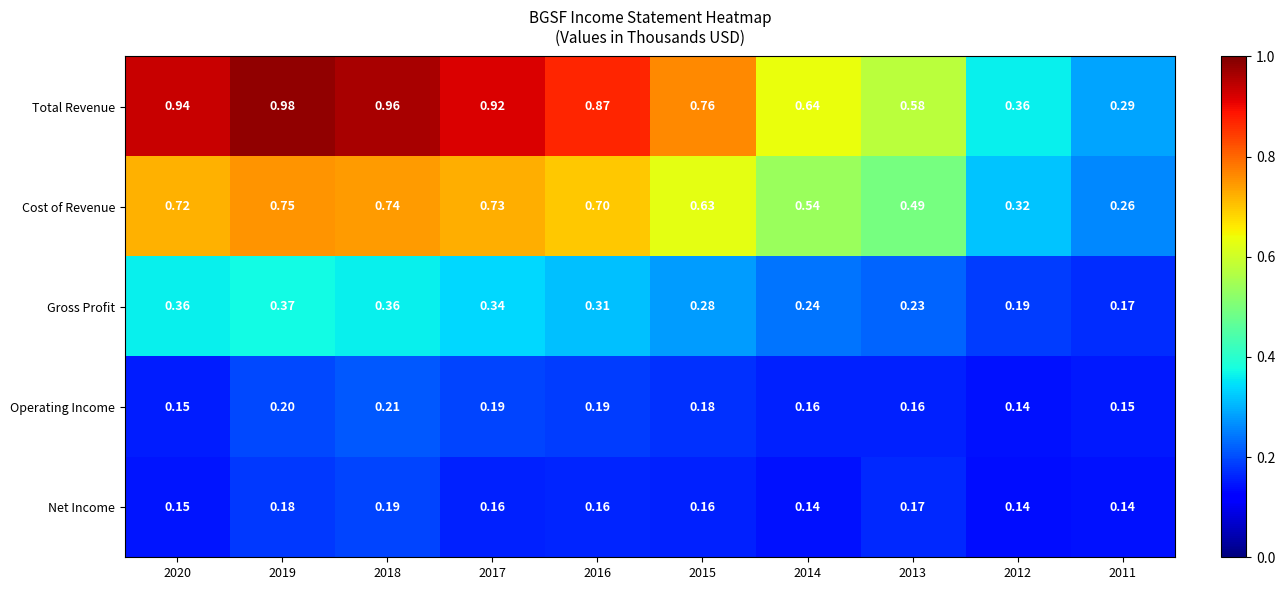

Rank the series at 2014 from lowest to highest value.

Net Income, Operating Income, Gross Profit, Cost of Revenue, Total Revenue